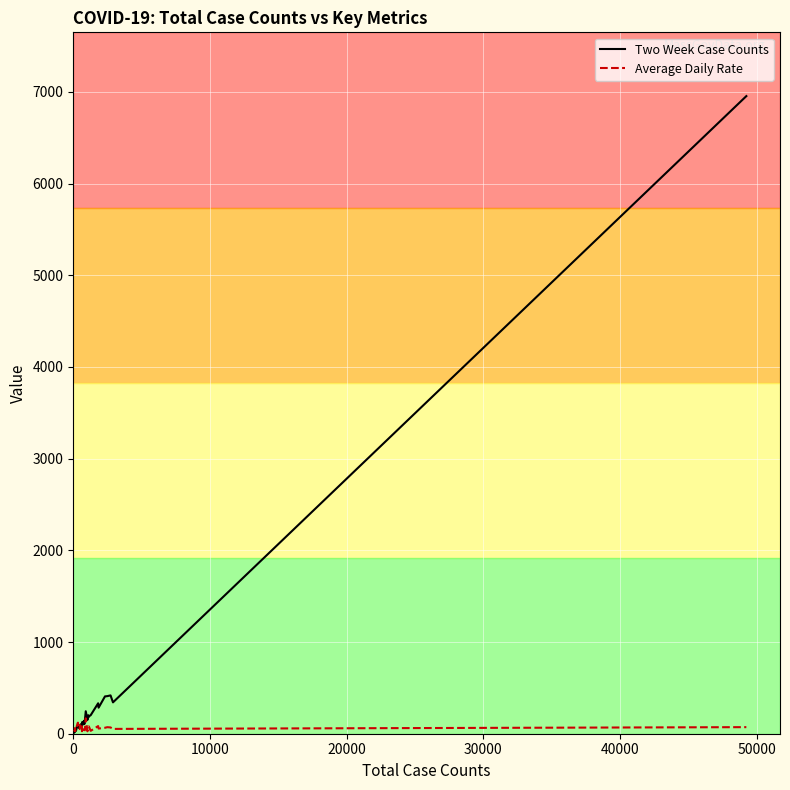

What is the maximum value shown in the chart?

6954.0